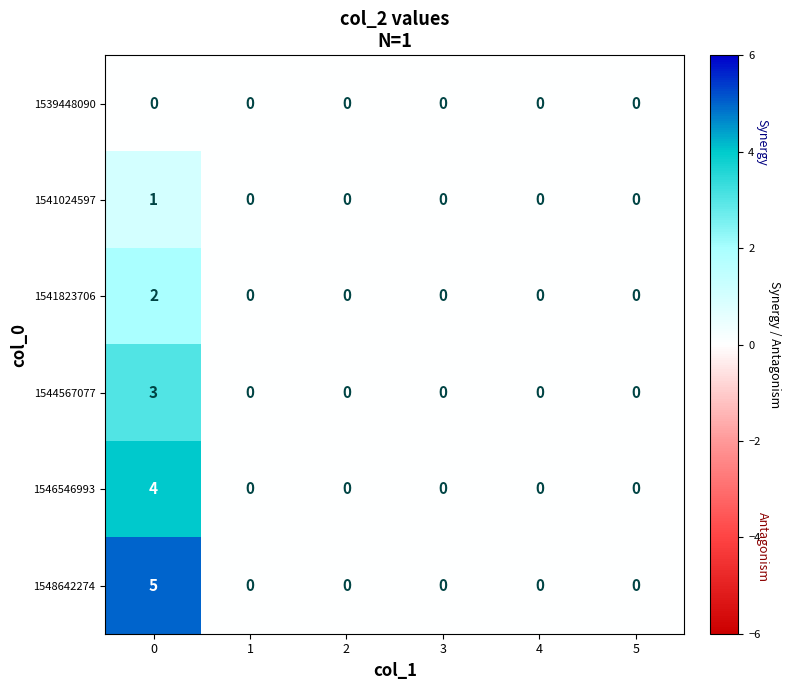

List the series in order of their peak value, lowest first.

1539448090, 1541024597, 1541823706, 1544567077, 1546546993, 1548642274